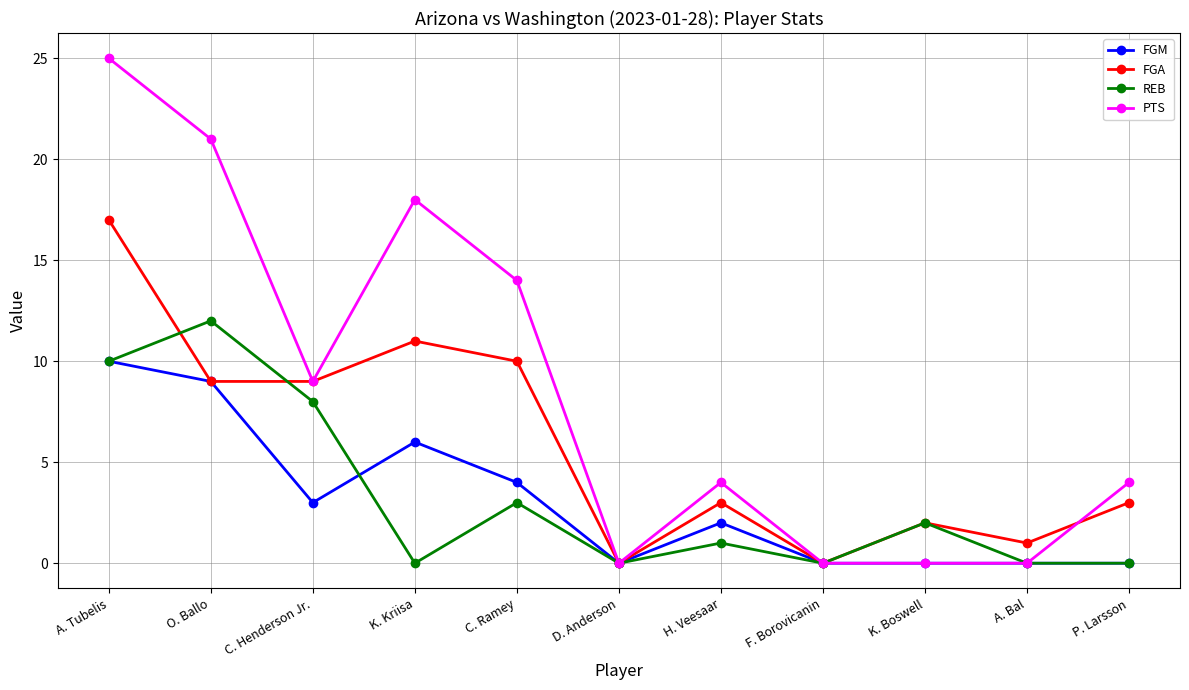

What is the label of the 3rd point from the left?

C. Henderson Jr.